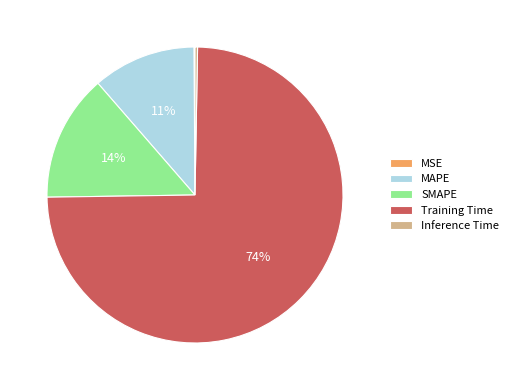

What percentage is the MAPE slice, to the nearest percent?

11%